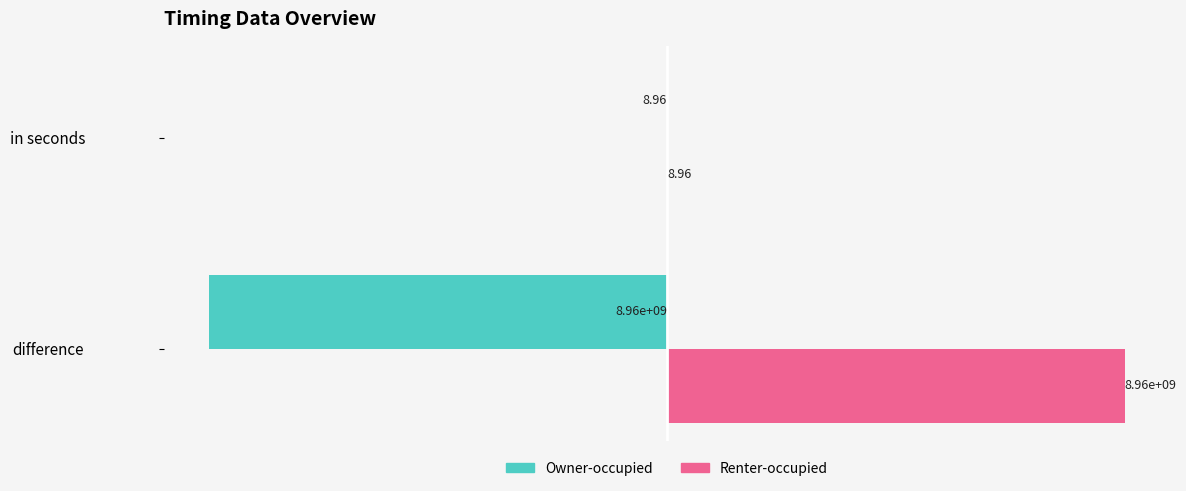

What is the sum of all Renter-occupied values?

8956999945.0